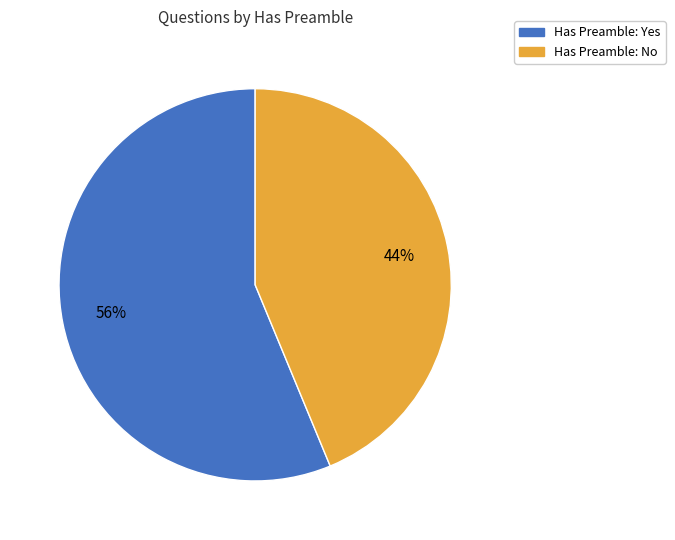

Count the number of slices in the pie.

2